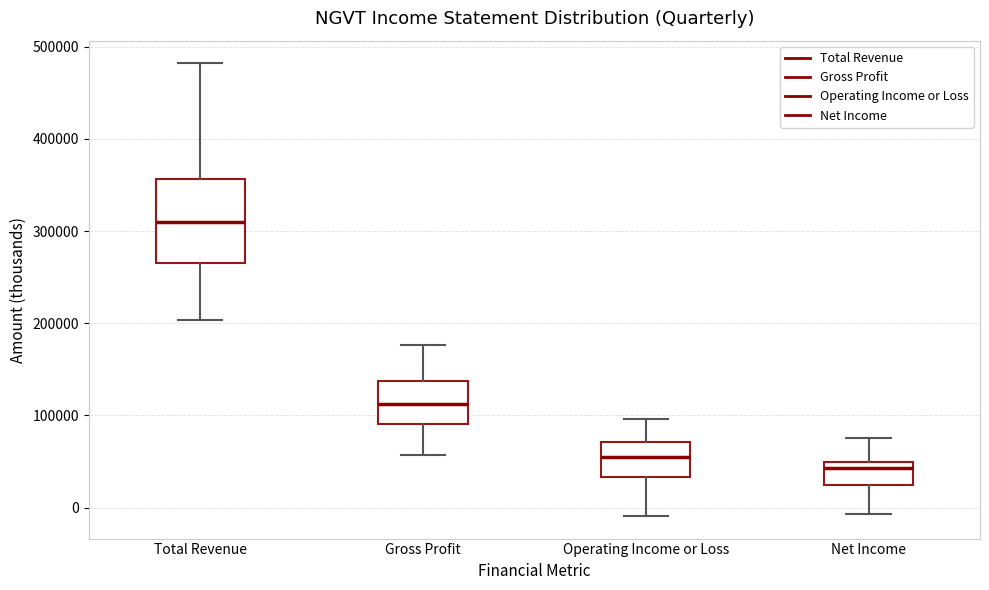

Where does the upper whisker of the box for Total Revenue end on the y-axis? The values are not printed on the chart, so give them approximately, as read against the axis.

480000